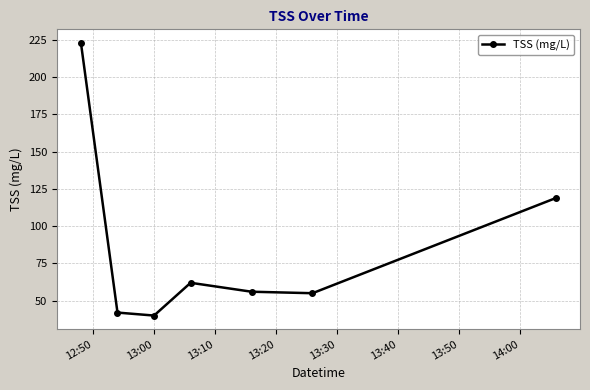

Reading left to right, what are all the values shown in this chart?

223	42	40	62	56	55	119